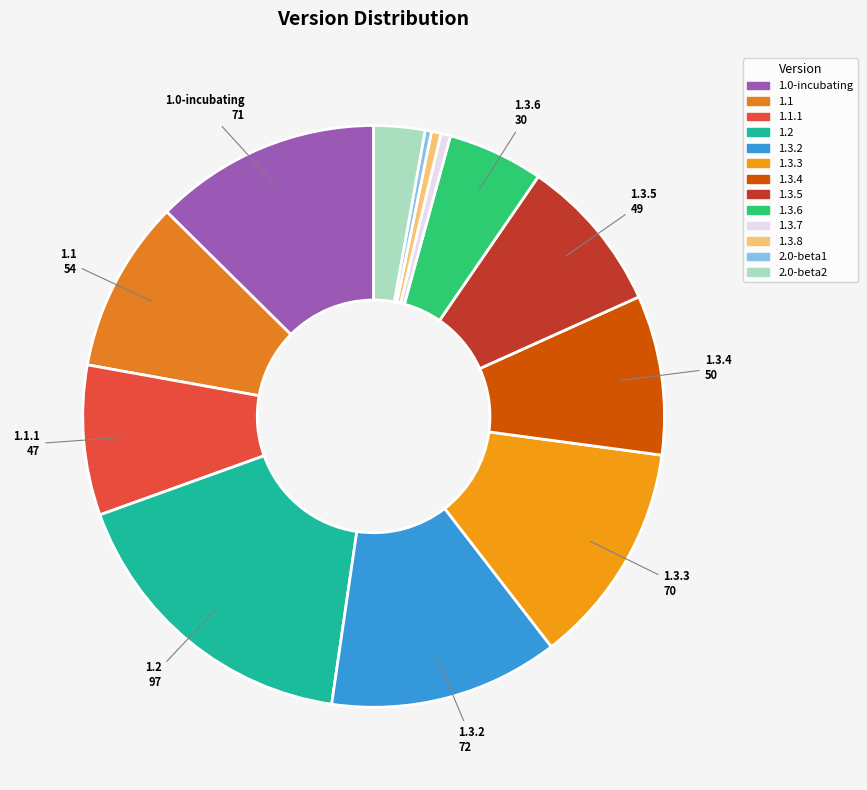

What is the change in value from 1.2 to 2.0-beta2?

-81